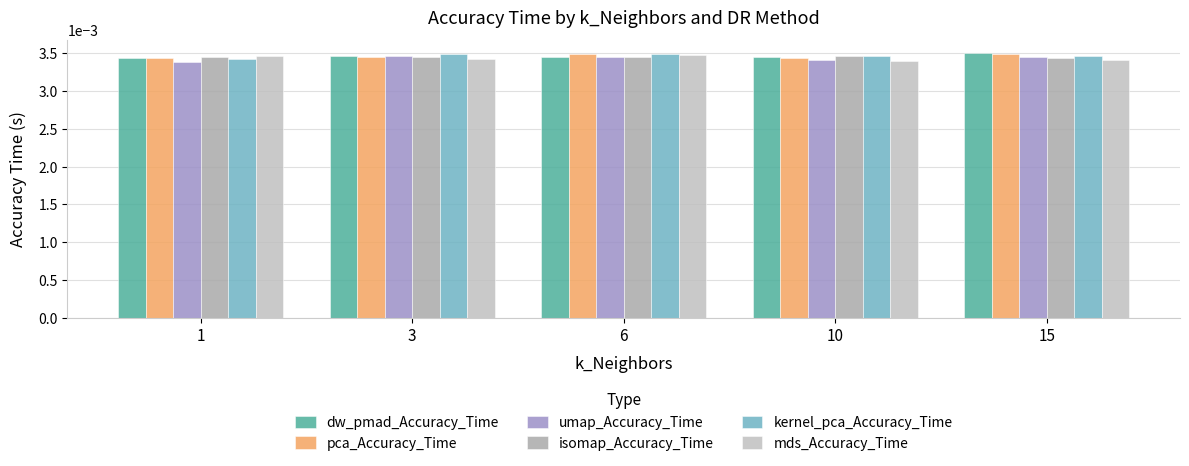

Are the bars grouped side by side (vs. stacked)?

Yes